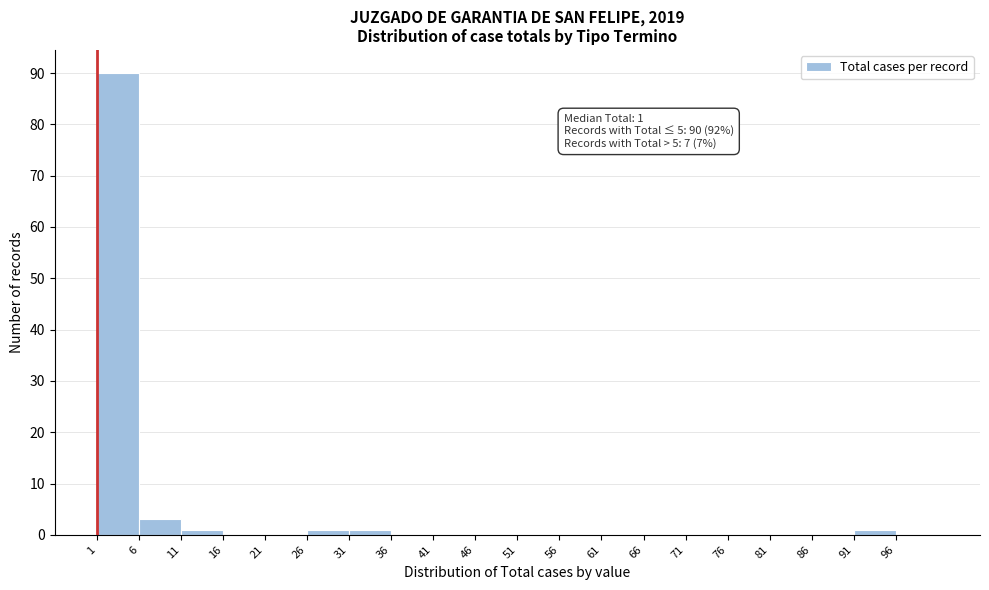

Which range on the x-axis has the tallest bar?

1 to 6